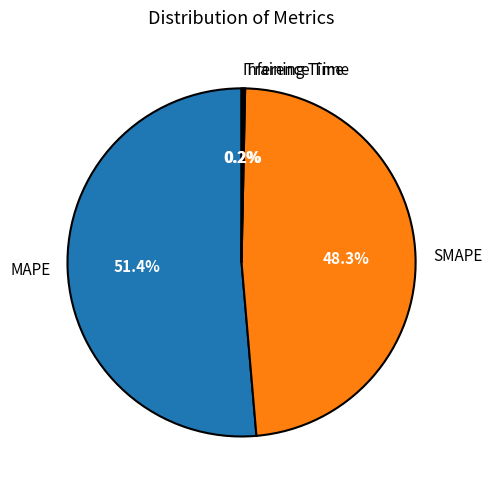

What portion of the pie excludes SMAPE?

51.7%